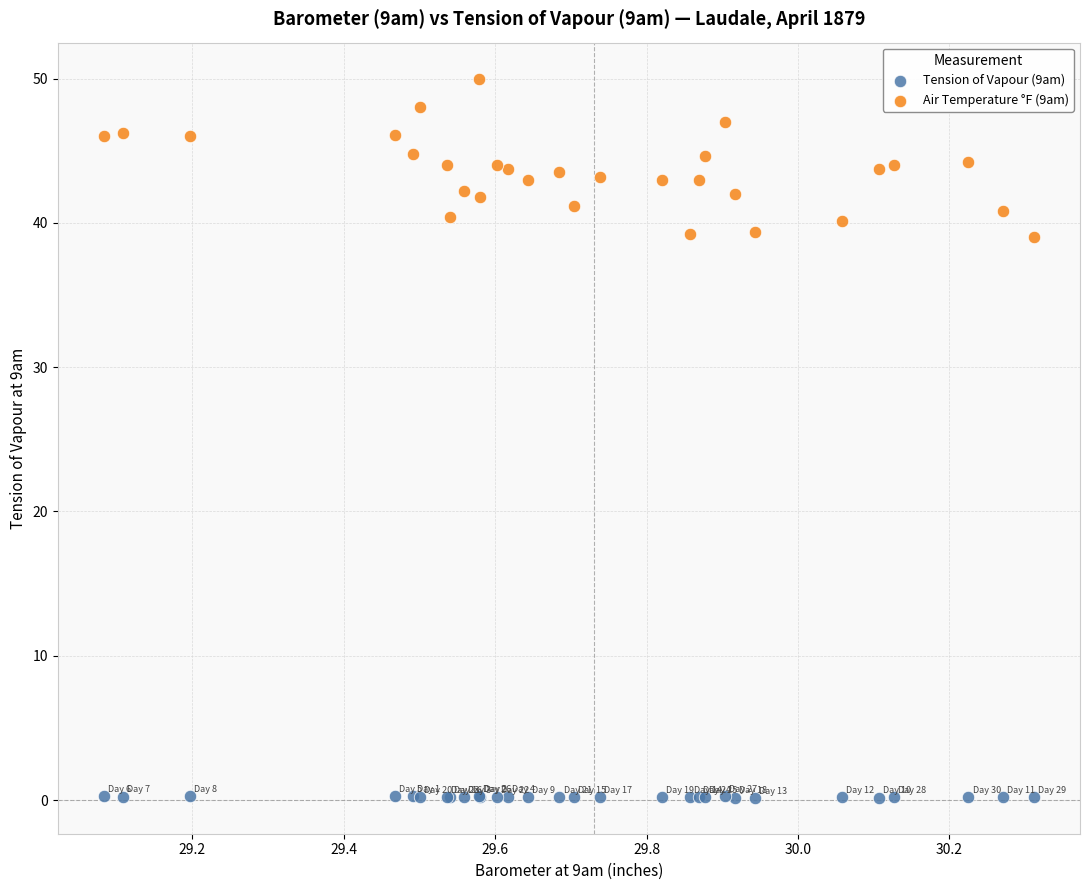

Which series contains the highest Y value?

Air Temperature °F (9am)